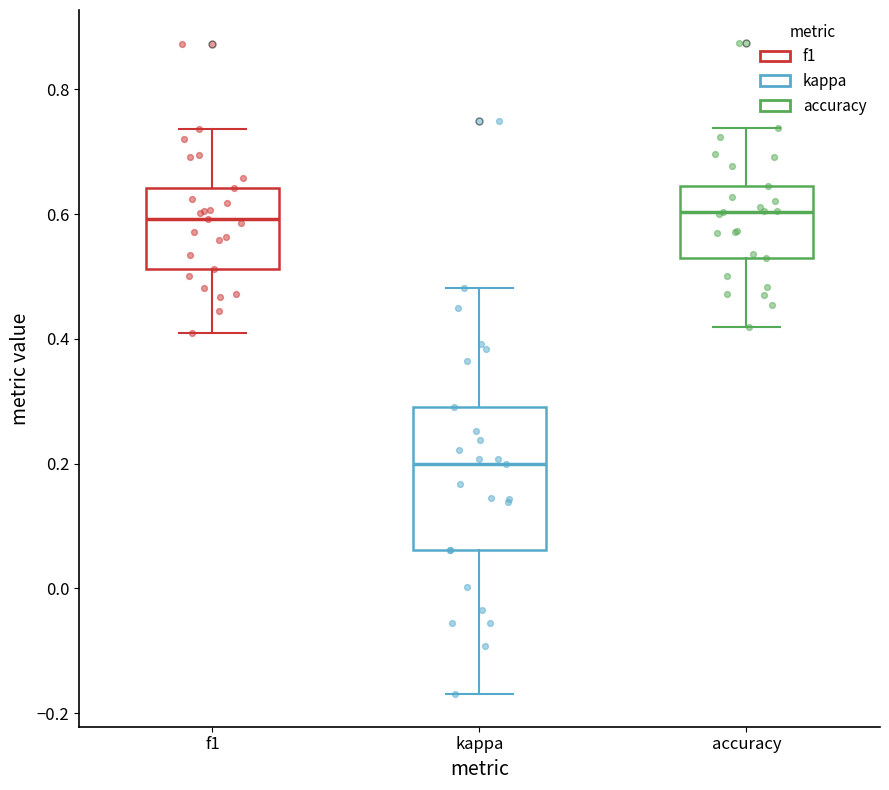

Which box's median line is the lowest?

kappa